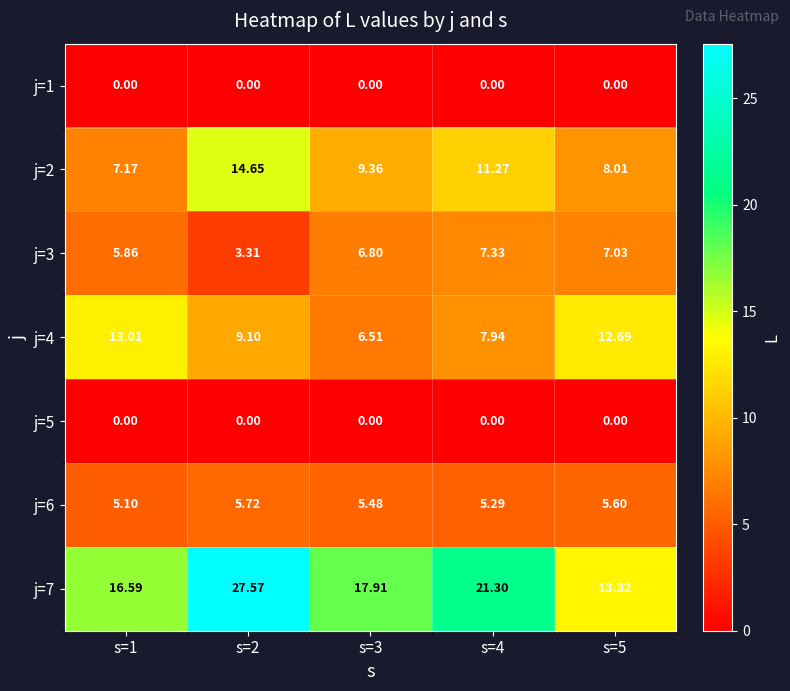

Which series has the widest spread of values?

j=7